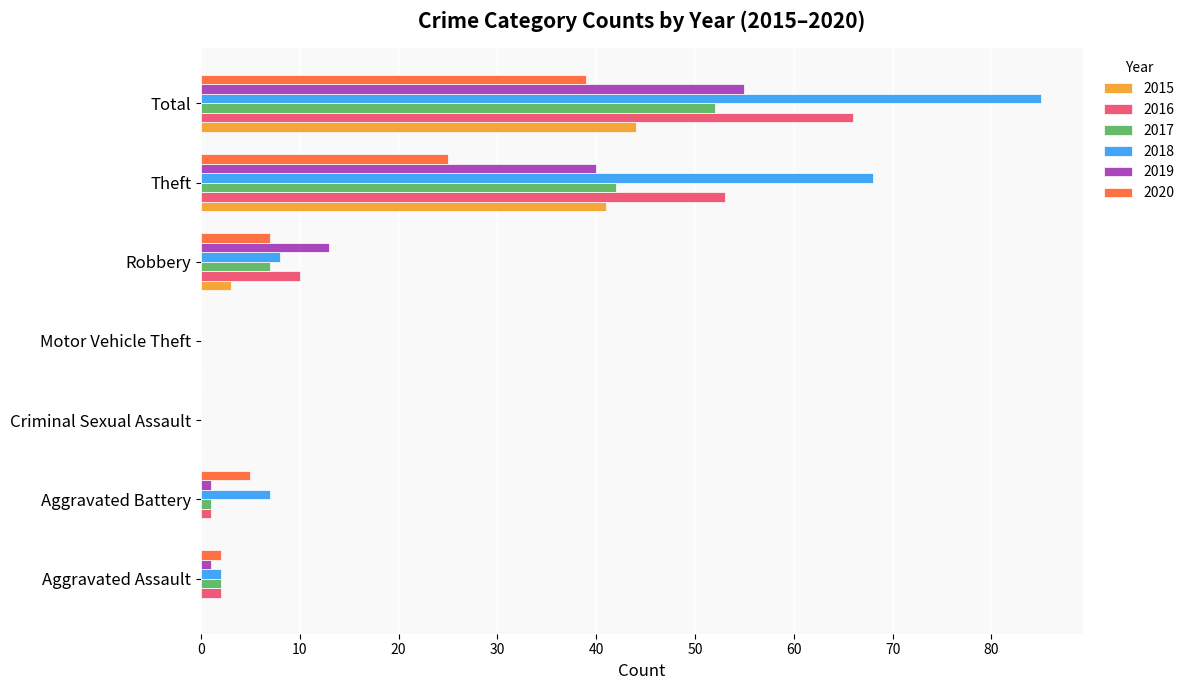

Which series changed the most between Criminal Sexual Assault and Robbery?

2019